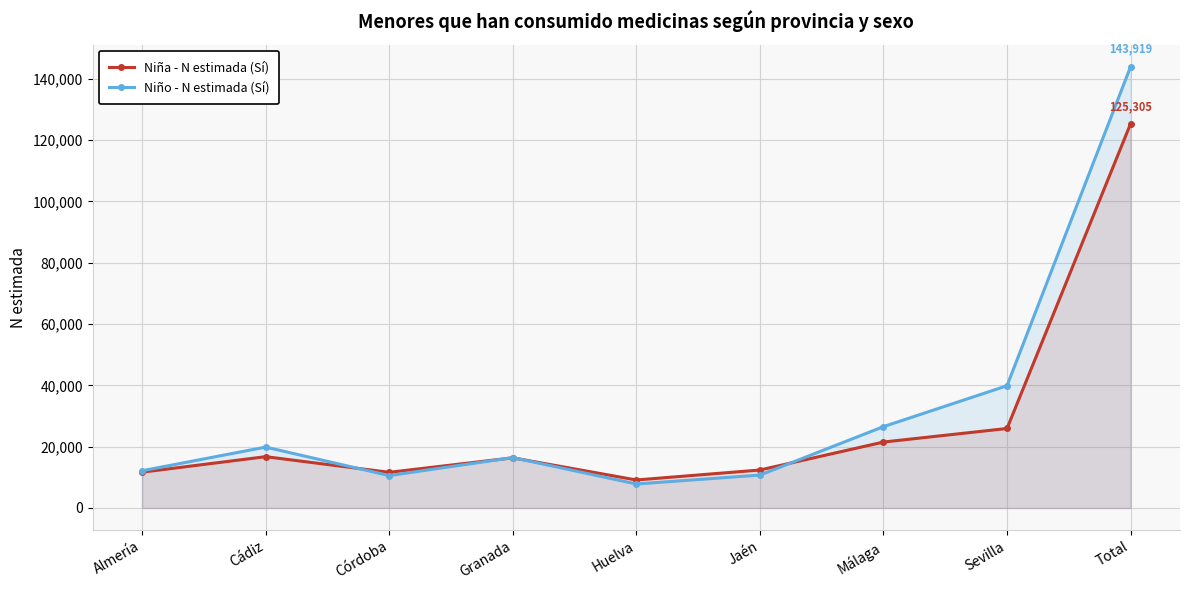

Does the chart have visible grid lines?

Yes